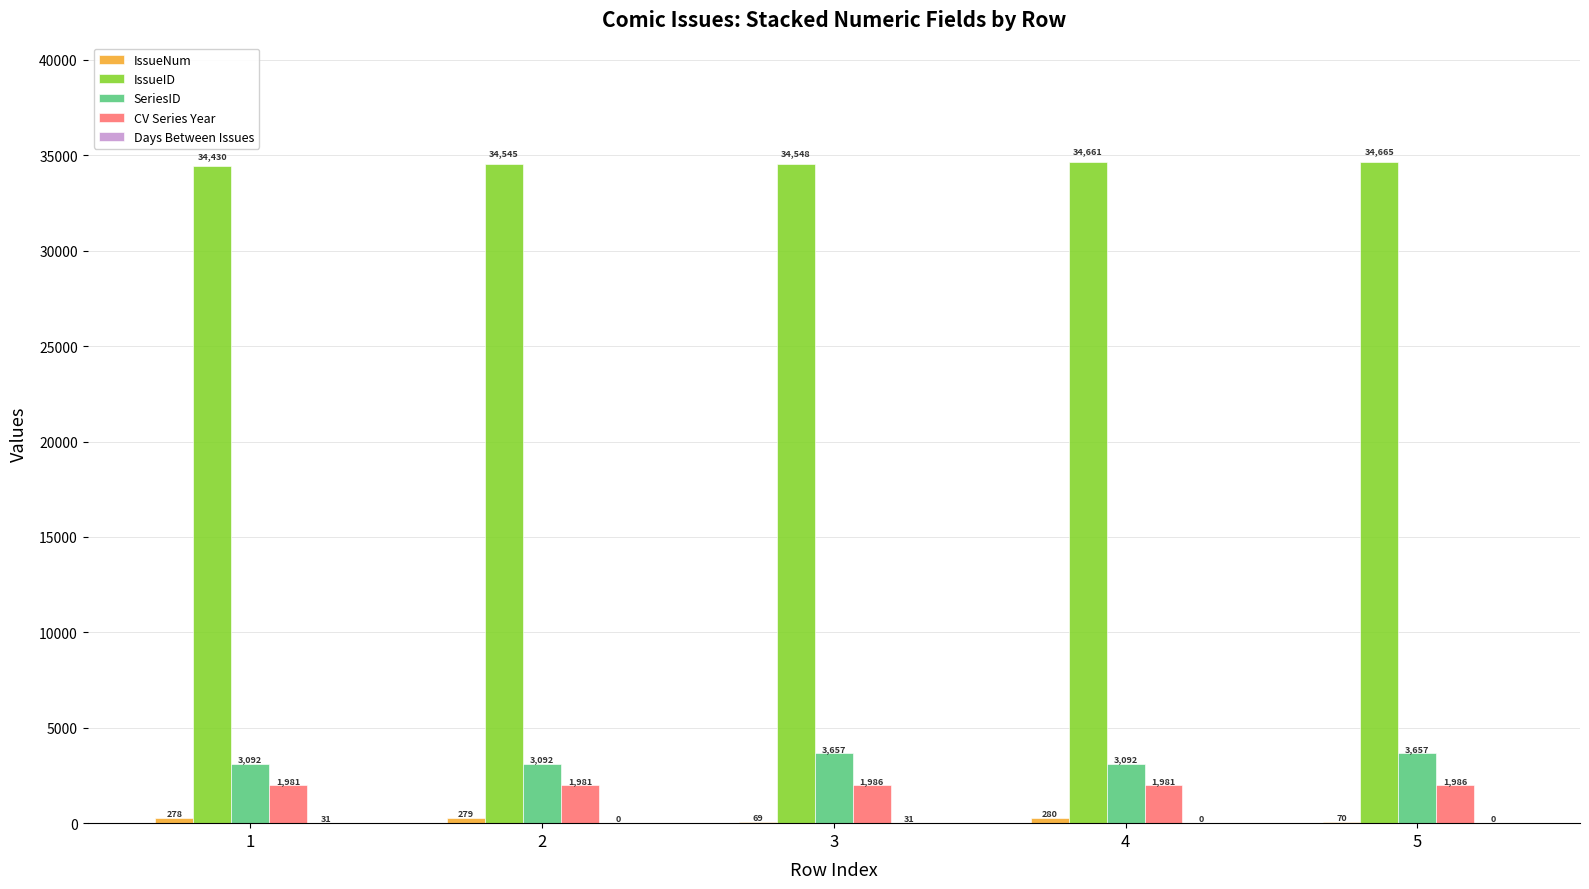

What is the sum of all CV Series Year values?

9915